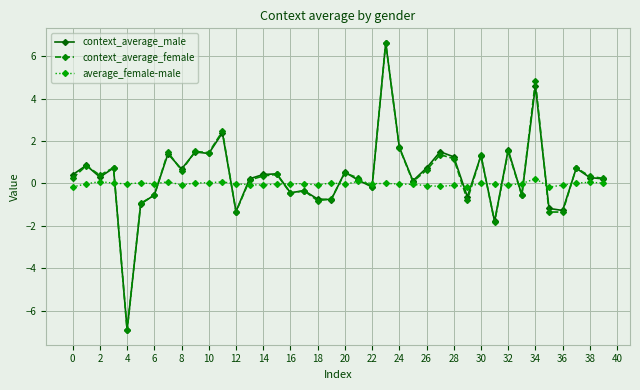

Count the number of data series in this chart.

3